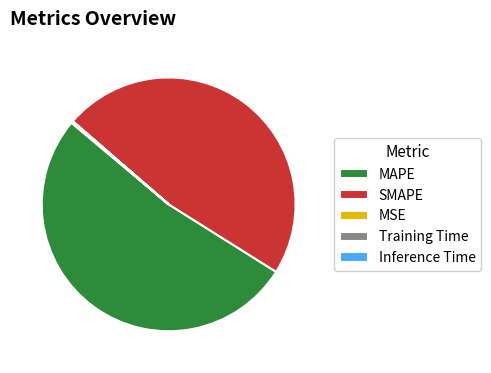

The MAPE slice represents 52% of the pie. True or false?

True